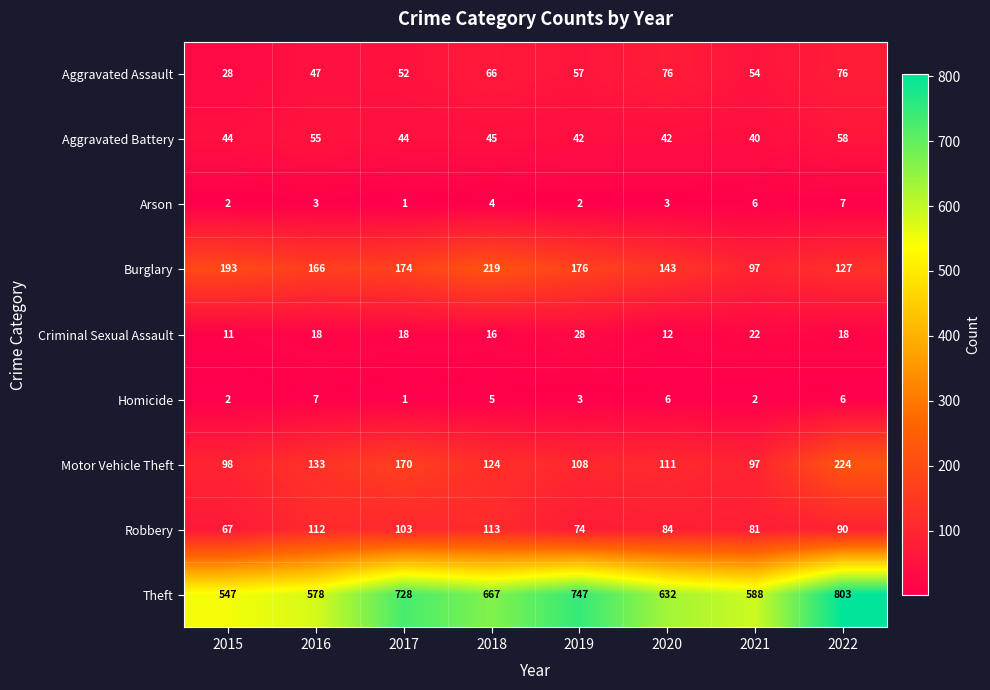

What is the average value of the Aggravated Assault series?

57